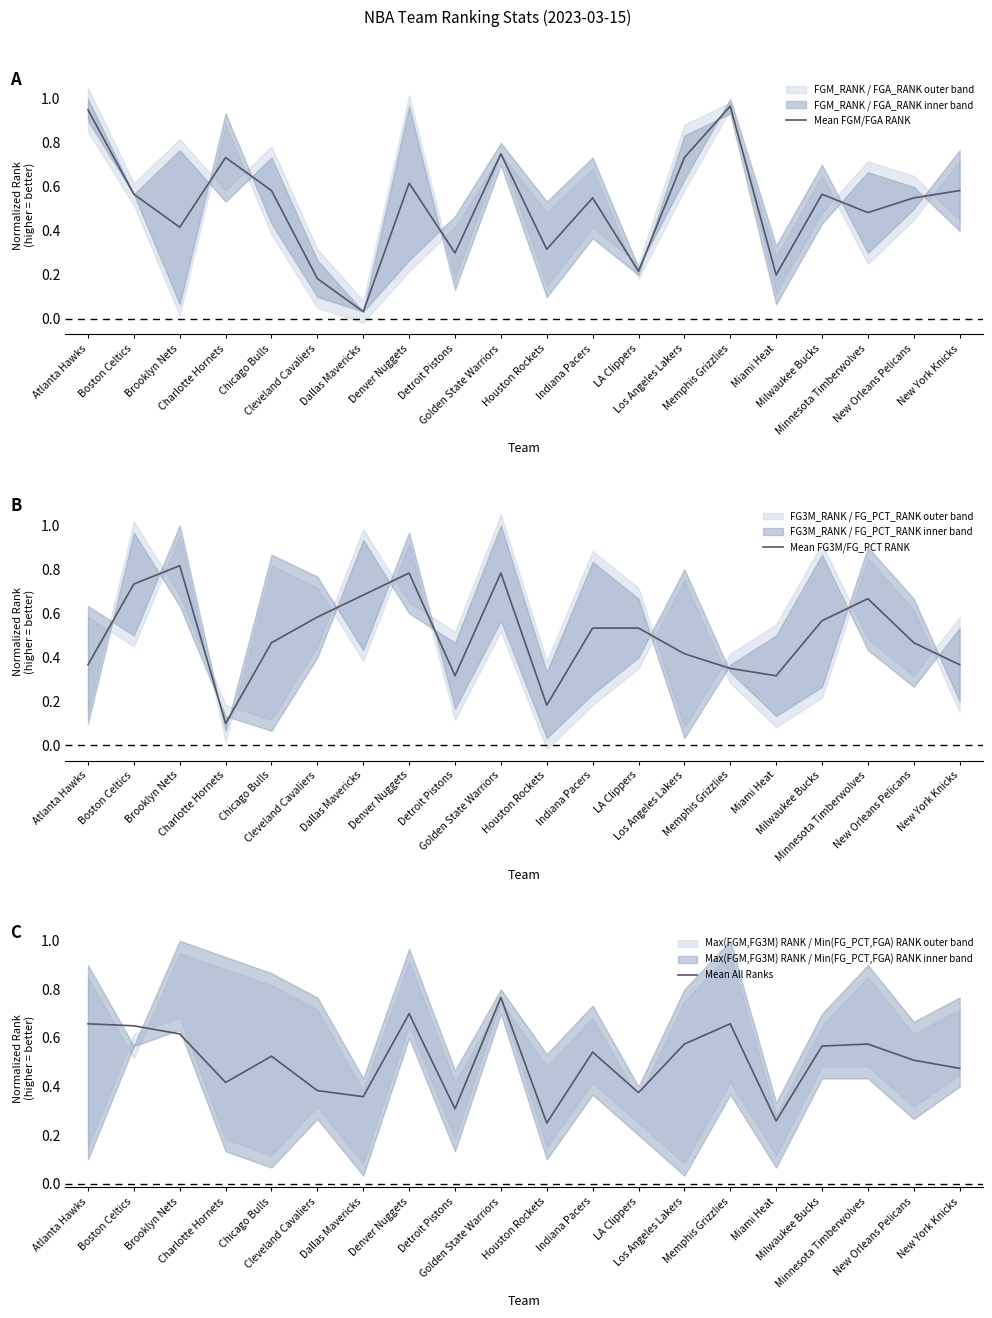

What is the average value of the Mean FGM/FGA RANK series?

0.5